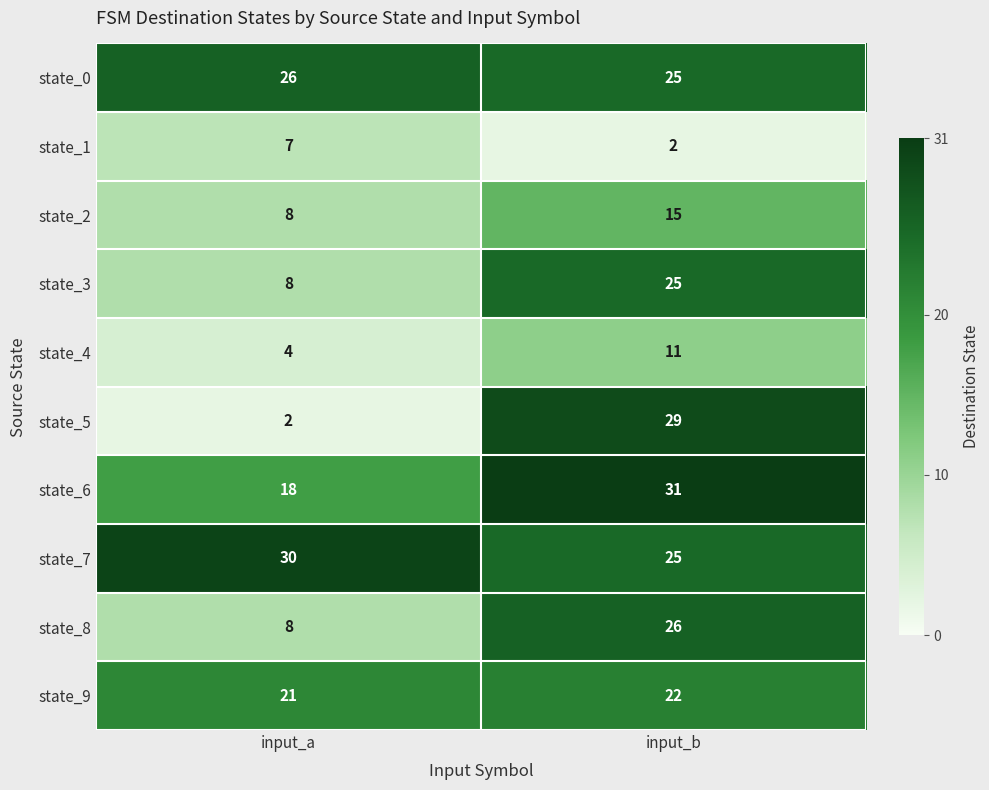

Which category has the highest value across all series?

input_b